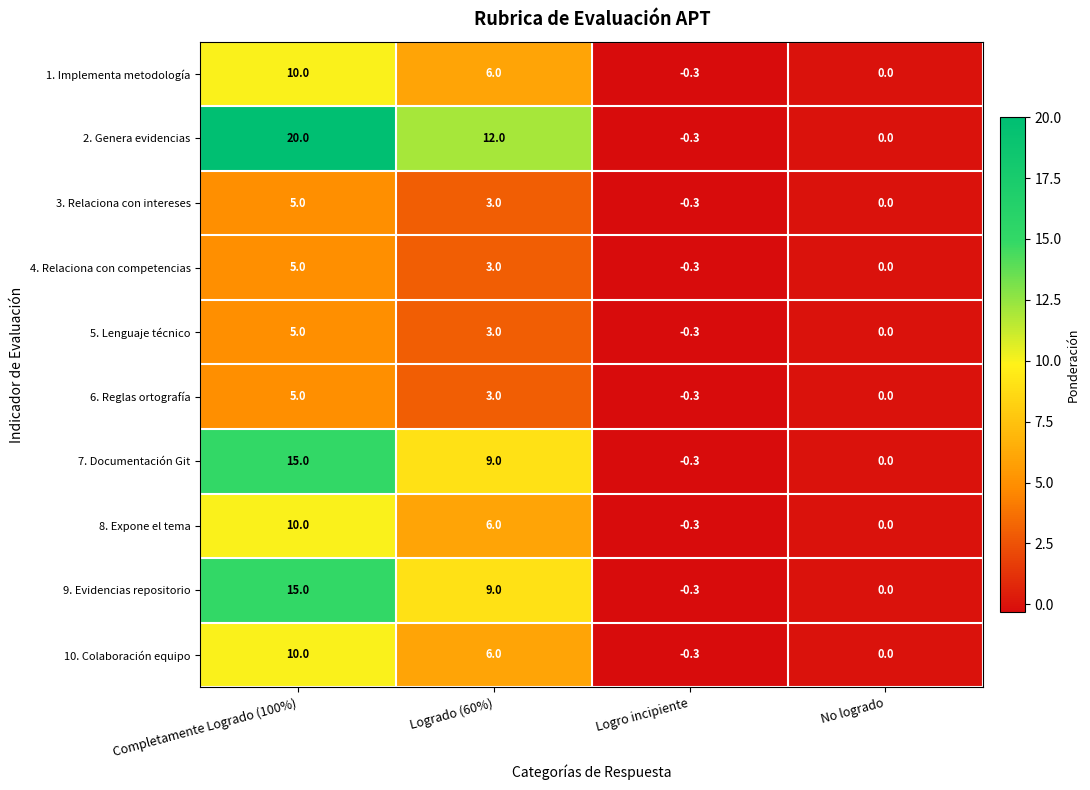

List the labels in order of 2. Genera evidencias value, smallest first.

Logro incipiente, No logrado, Logrado (60%), Completamente Logrado (100%)